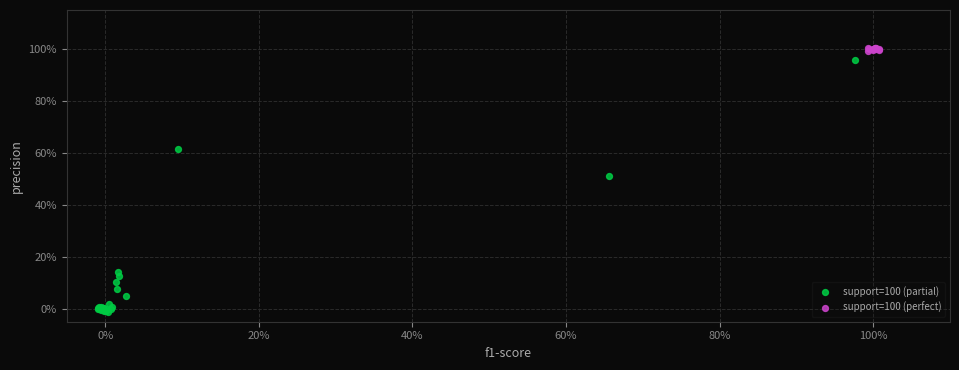

Which series has the widest spread of Y values?

support=100 (partial)